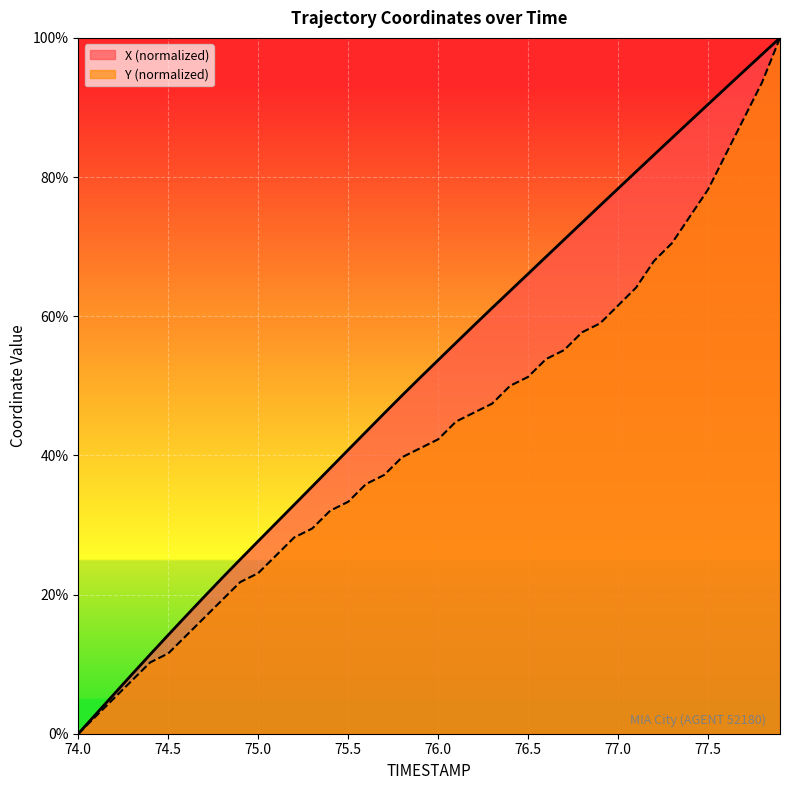

What is the label of the 11th point from the right?

76.9